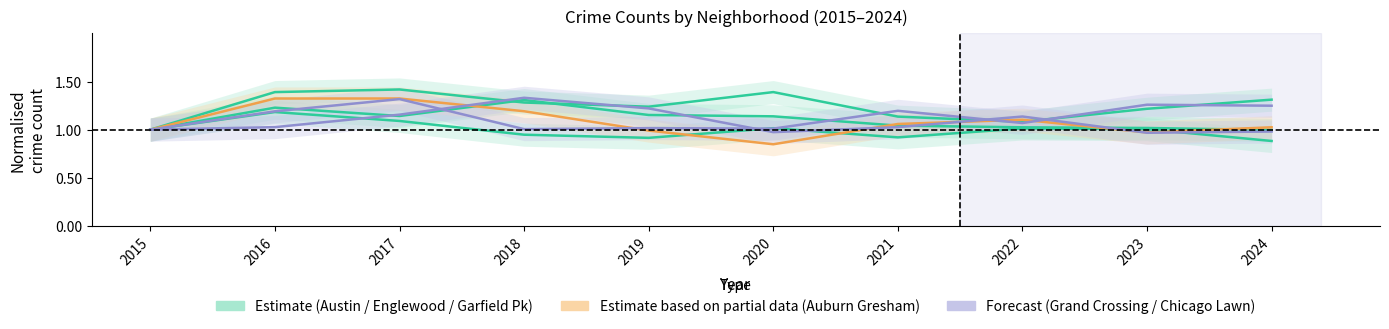

What is the greatest value displayed?

1.4